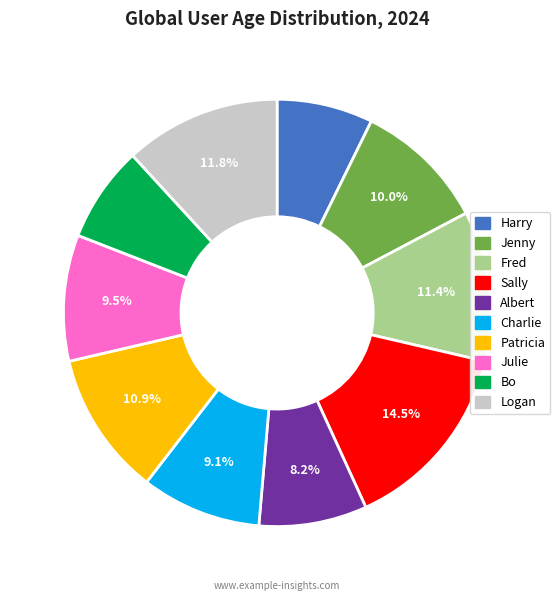

Which has a higher value, Sally or Patricia?

Sally